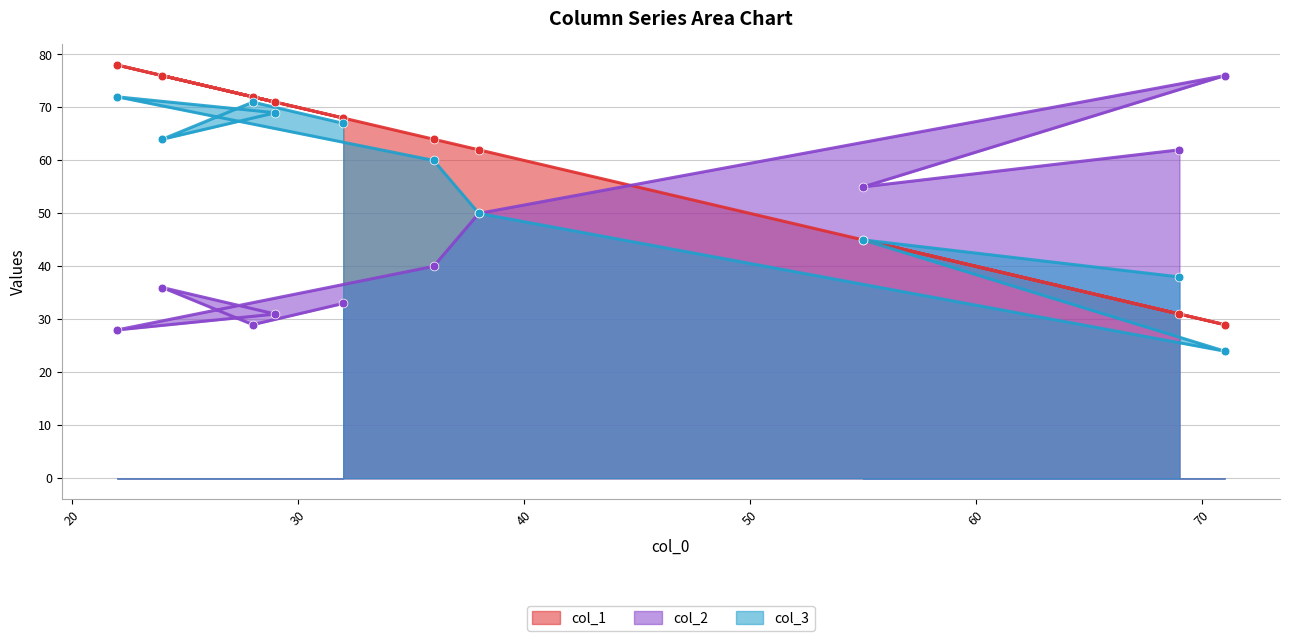

Which series has the widest spread of Y values?

col_1